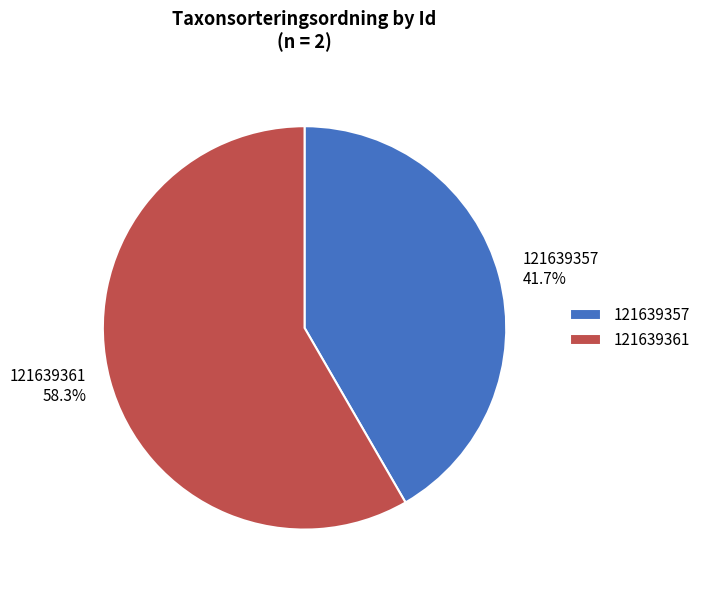

Which has a higher value, 121639357 or 121639361?

121639361